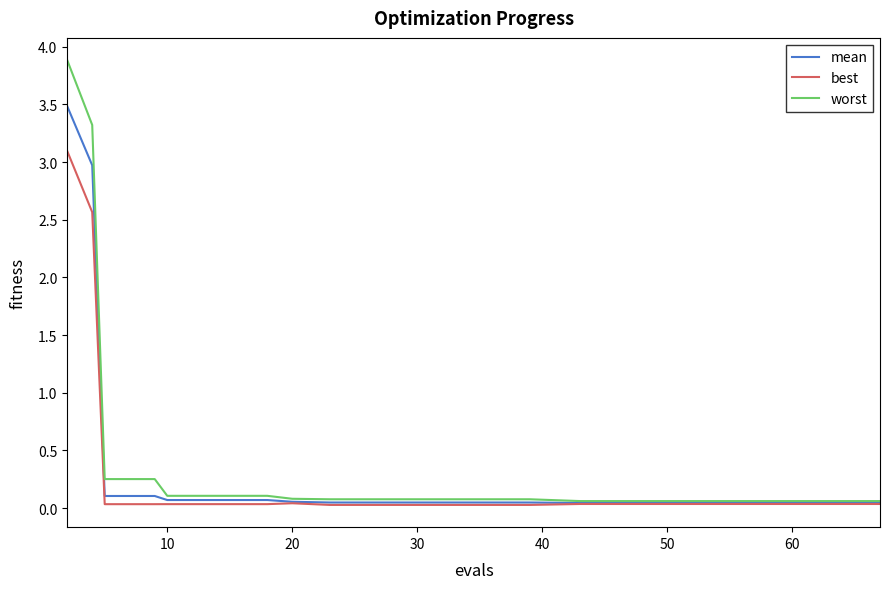

Which series has the largest total across all categories?

worst